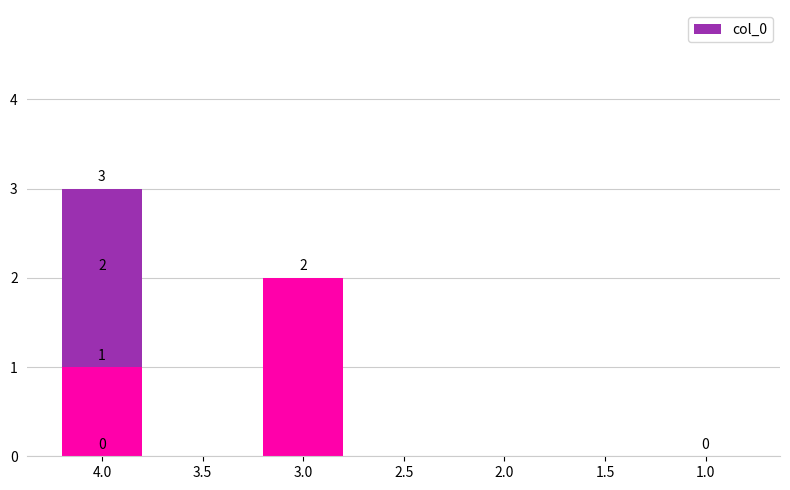

How many values exceed 2?

1